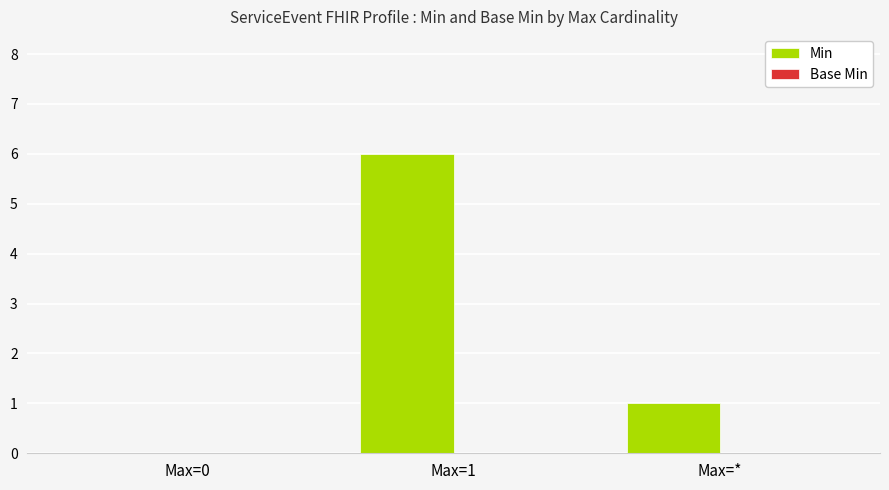

Is it true that the value at Max=0 is -3?

False